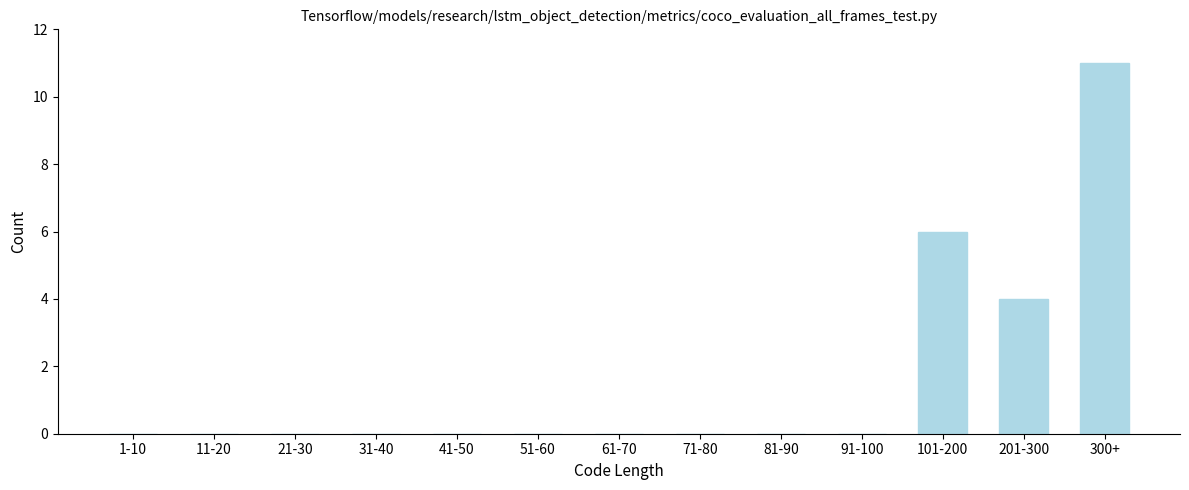

Reading left to right, what are all the values shown in this chart?

1-10=0	11-20=0	21-30=0	31-40=0	41-50=0	51-60=0	61-70=0	71-80=0	81-90=0	91-100=0	101-200=6	201-300=4	300+=11